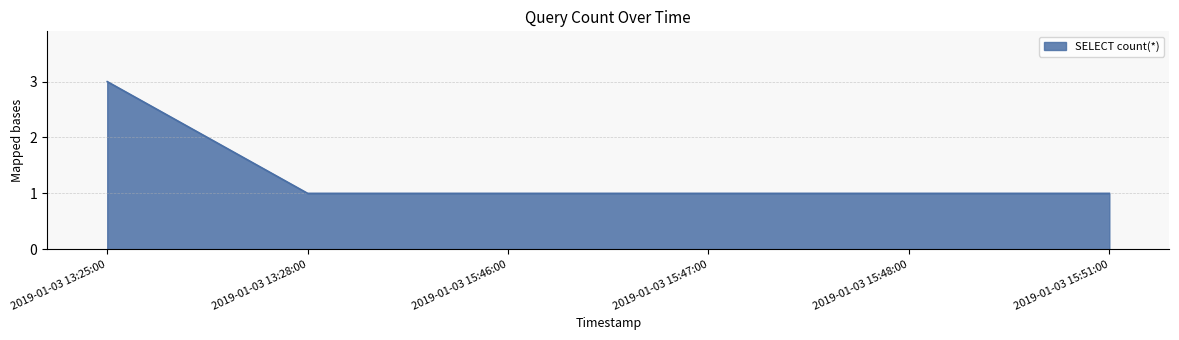

Which has a higher value, 2019-01-03 13:28:00 or 2019-01-03 13:25:00?

2019-01-03 13:25:00